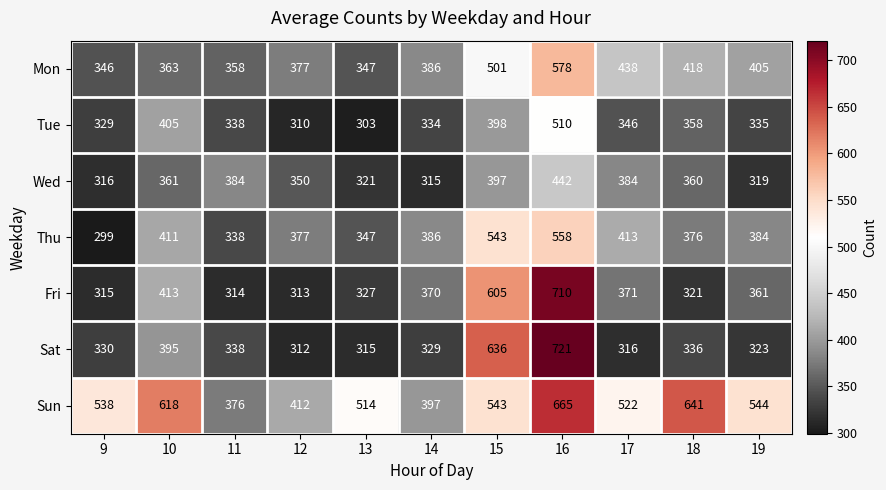

What is the sum of the Wed values at 15 and 13?

718